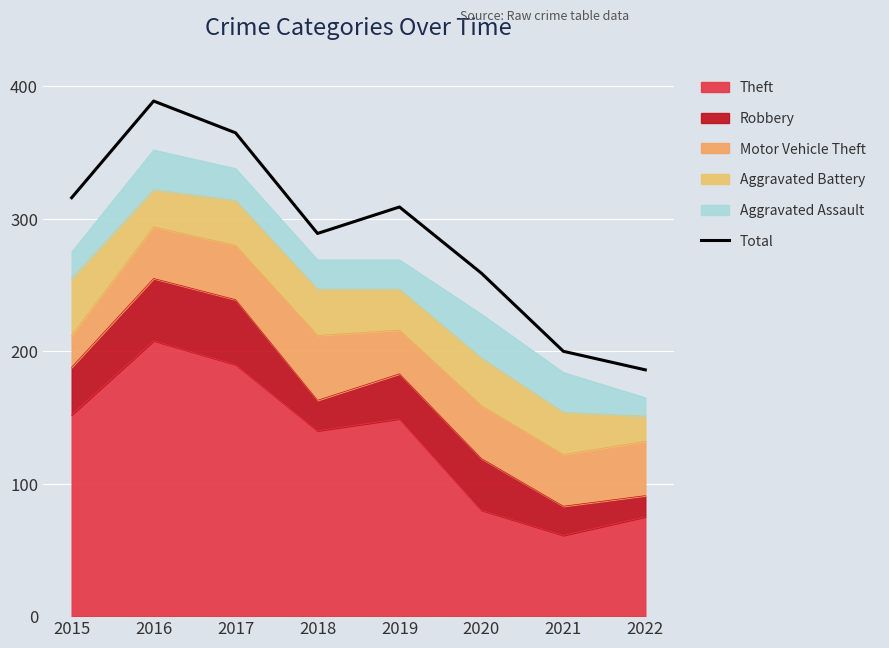

Does the chart display data point markers on the line(s)?

No